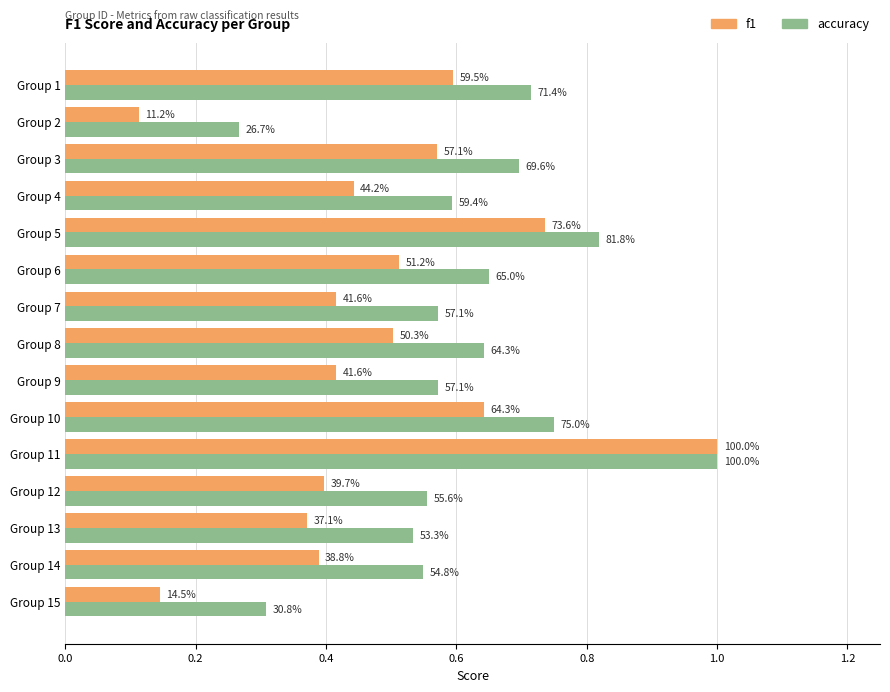

What is the minimum value shown in the chart?

0.1